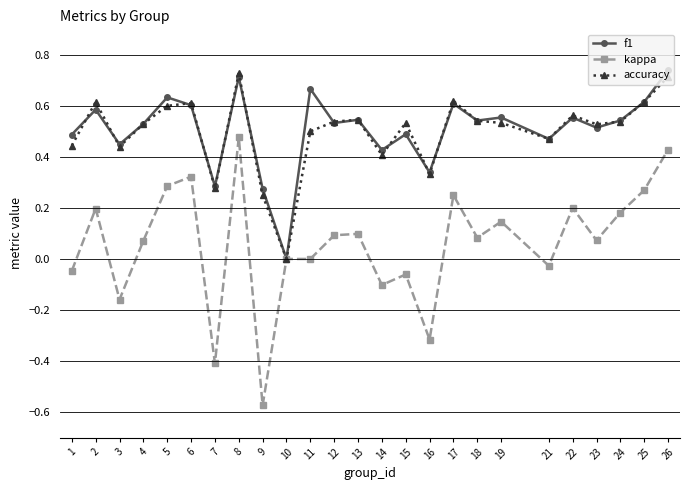

Which category has the lowest value across all series?

9